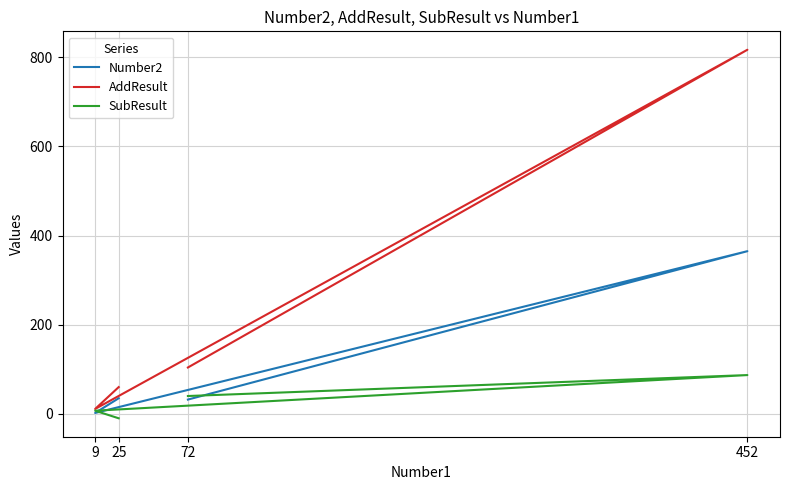

The value of AddResult at 72 is 56. True or false?

False